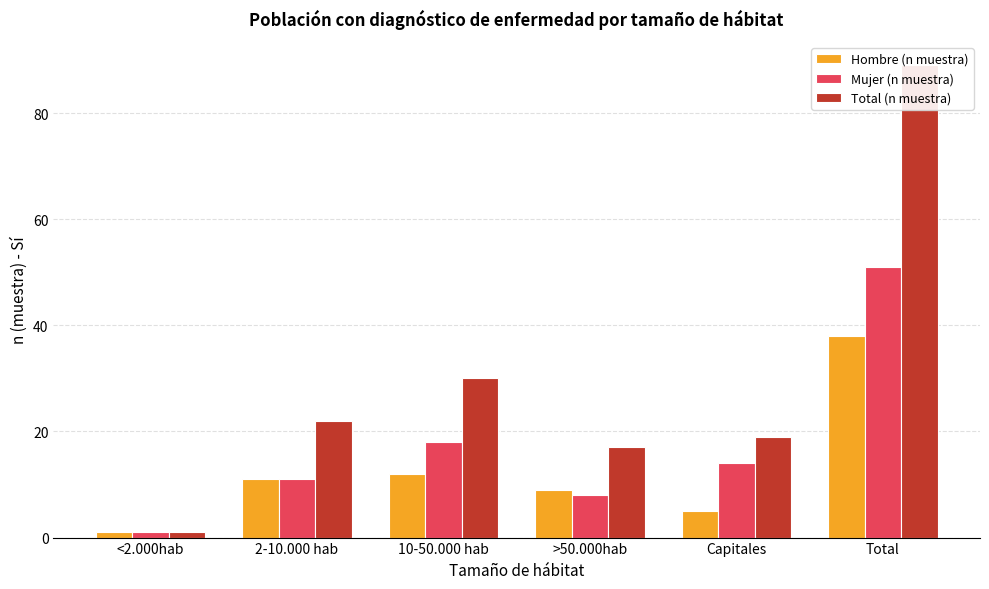

Between >50.000hab and Total, which series saw the biggest shift?

Total (n muestra)